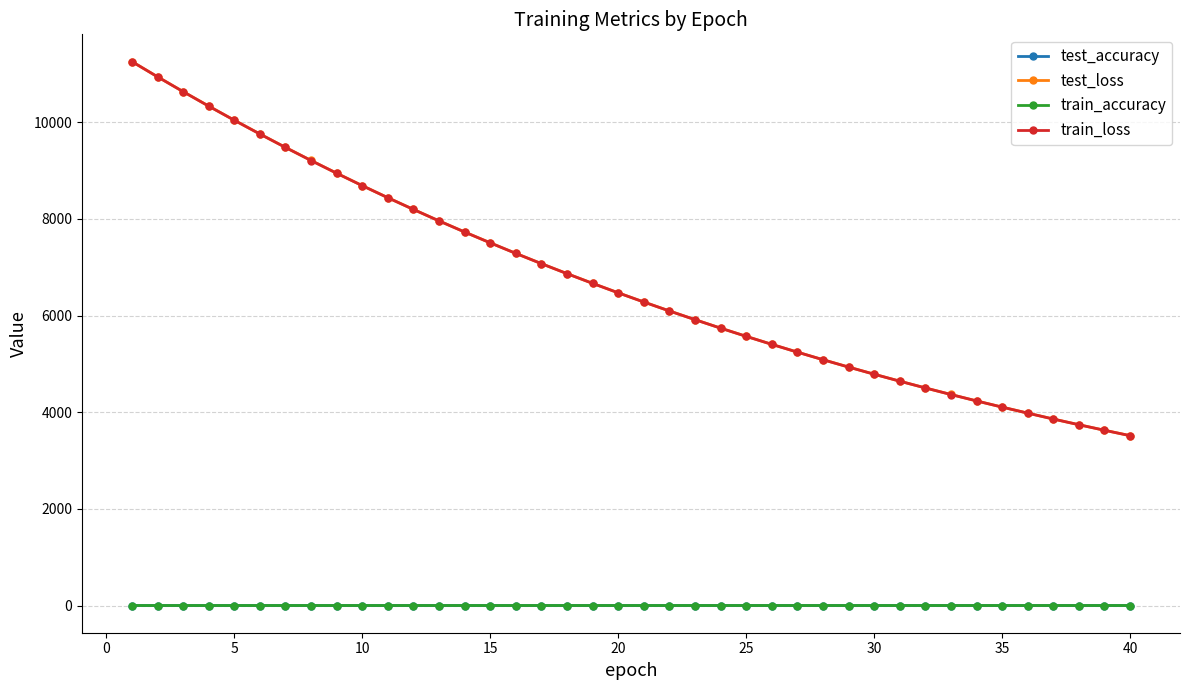

How many lines are shown in the chart?

4